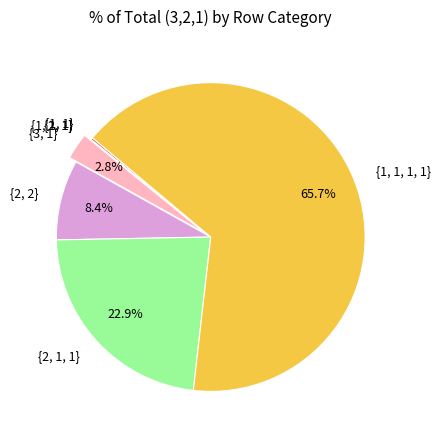

Between {1, 1, 1, 1} and {2, 2}, which is larger?

{1, 1, 1, 1}